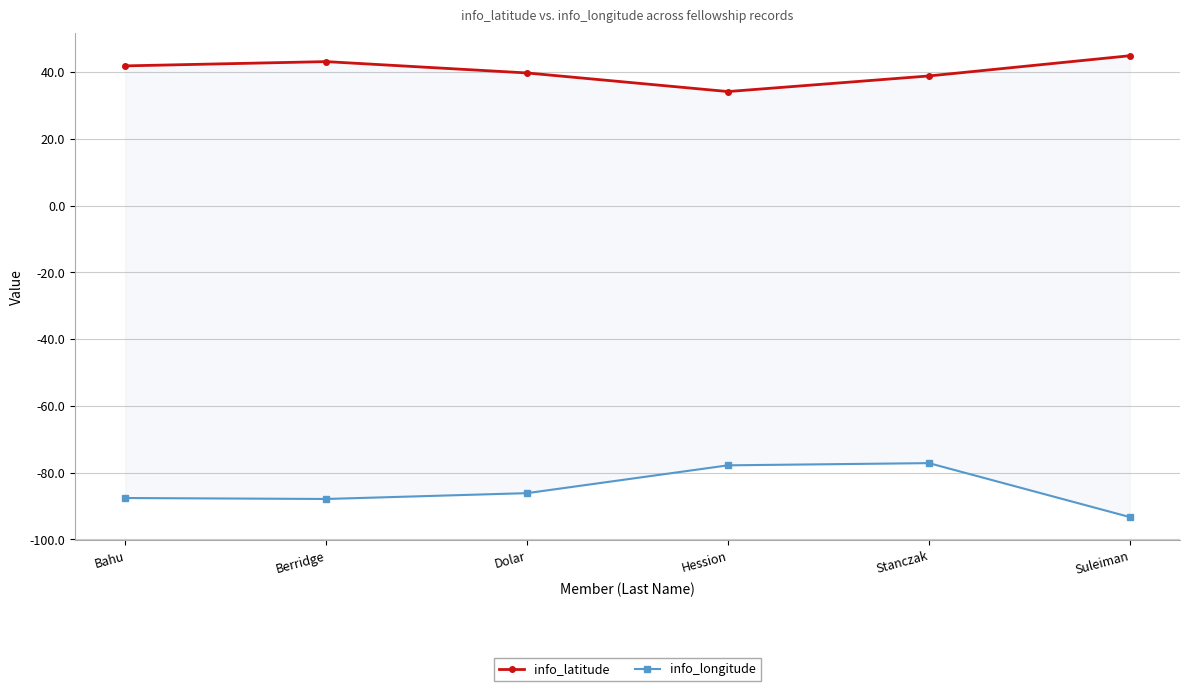

What are all the series names shown in the legend?

info_latitude, info_longitude